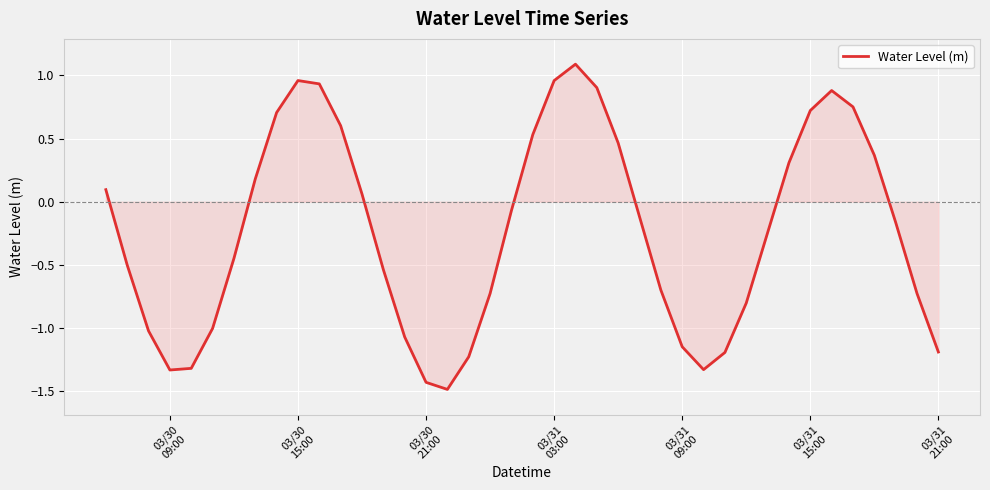

Count the number of values greater than 0.

17